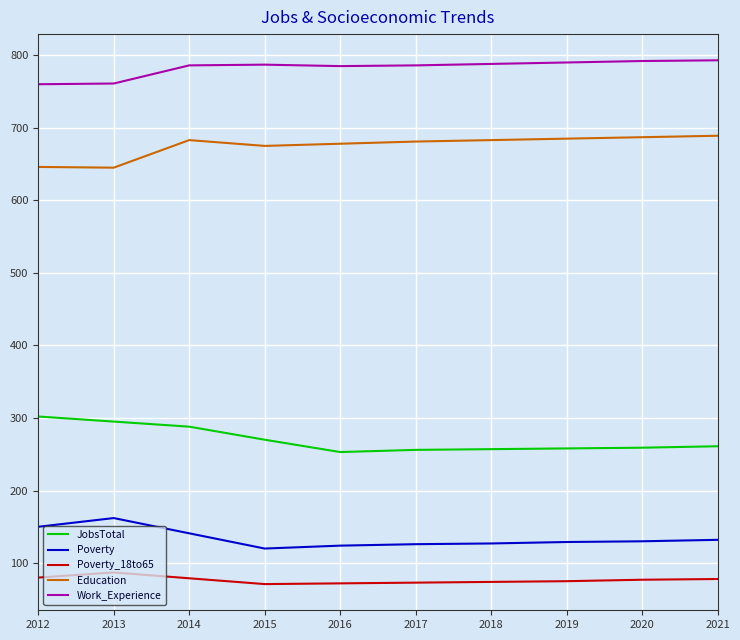

What is the difference between the highest and lowest values at 2018?

714